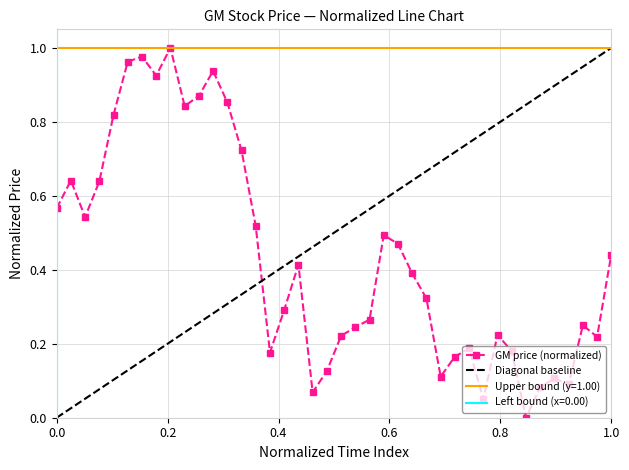

Reading left to right, list all the values displayed in this chart.

0.6	0.6	0.5	0.6	0.8	1.0	1.0	0.9	1.0	0.8	0.9	0.9	0.9	0.7	0.5	0.2	0.3	0.4	0.1	0.1	0.2	0.2	0.3	0.5	0.5	0.4	0.3	0.1	0.2	0.2	0.1	0.2	0.2	0.0	0.1	0.1	0.1	0.3	0.2	0.4